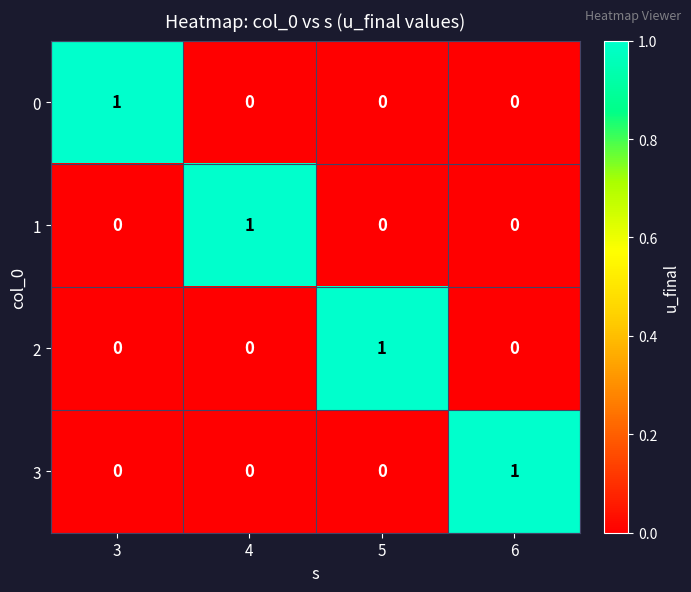

What is the maximum value shown in the chart?

1